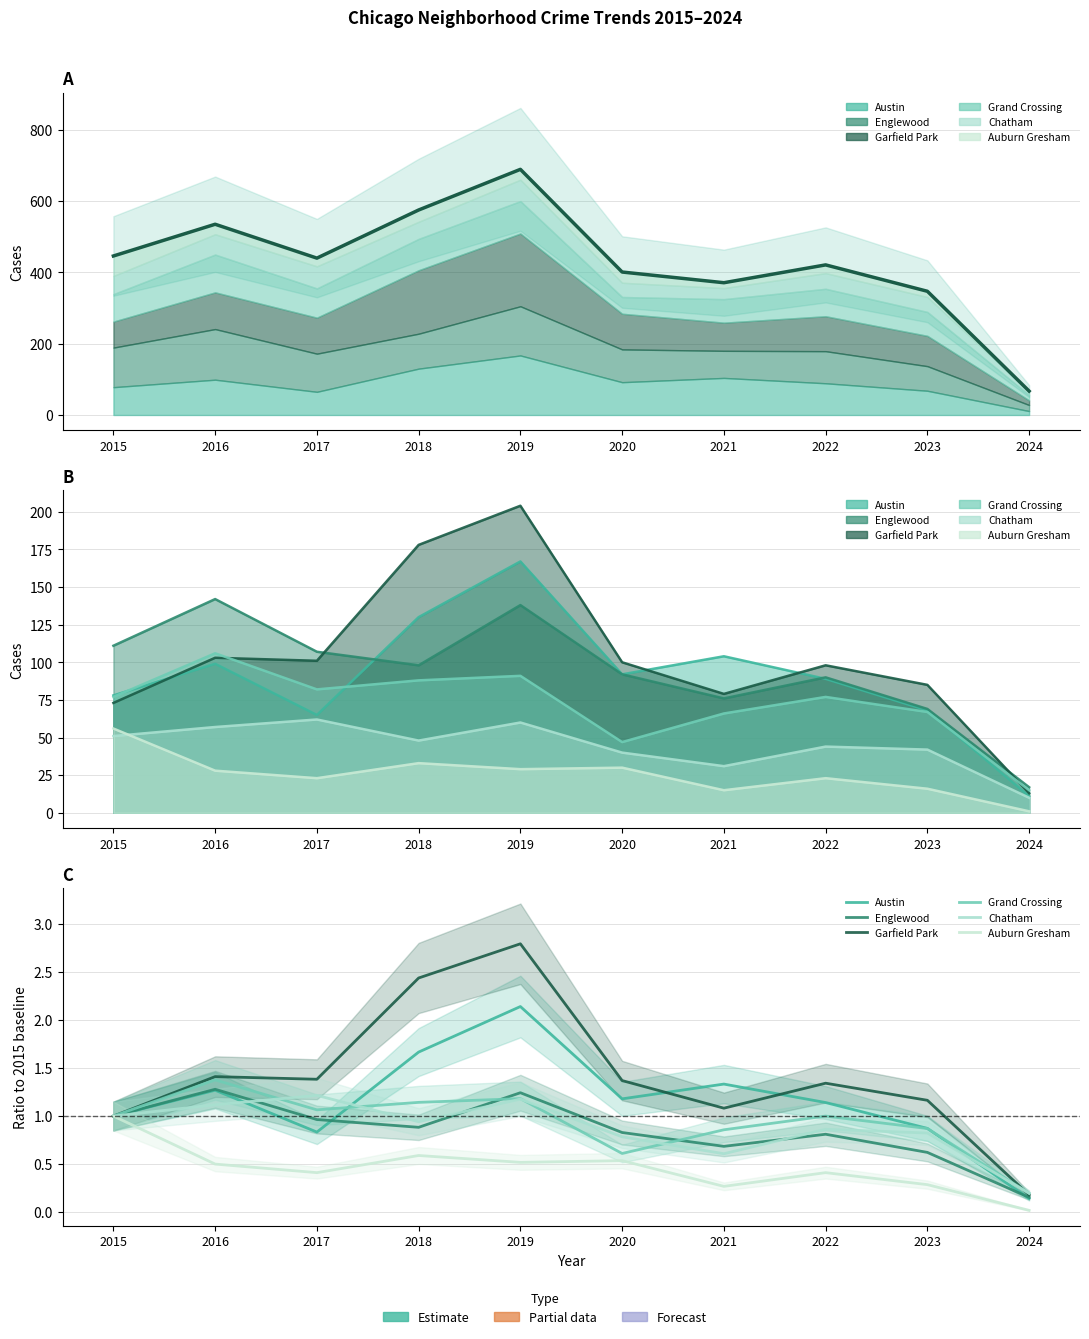

Between which two adjacent categories do Chatham and Grand Crossing first intersect?

2016 and 2017